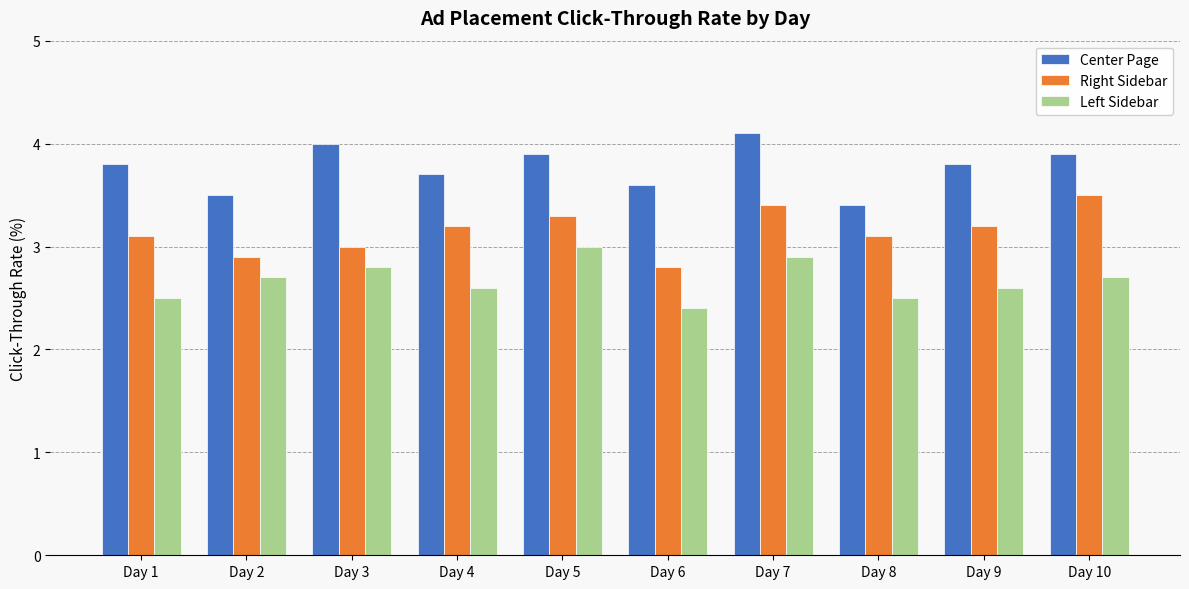

What is the difference between the Center Page values at Day 7 and Day 1?

0.3